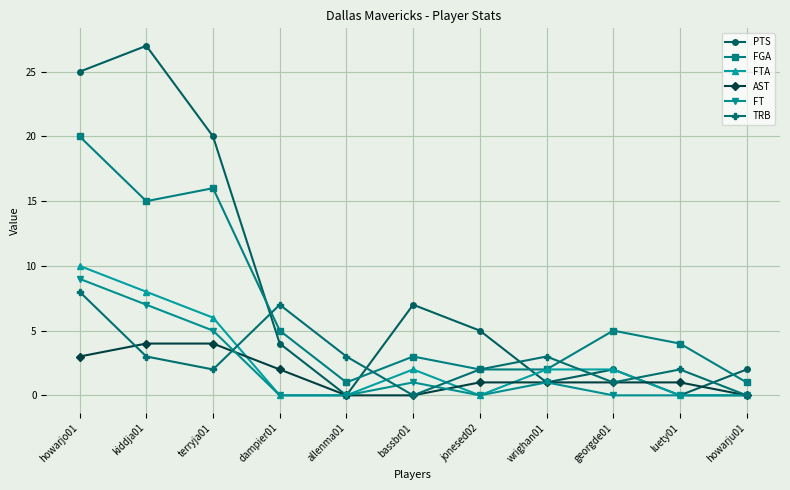

At which label does TRB reach its peak?

howarjo01